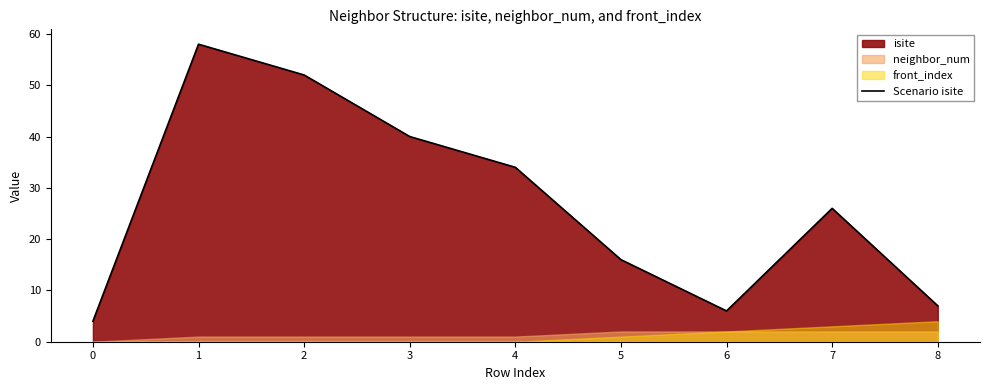

Approximately how many times larger is the value at 5 compared to 7?

0.6